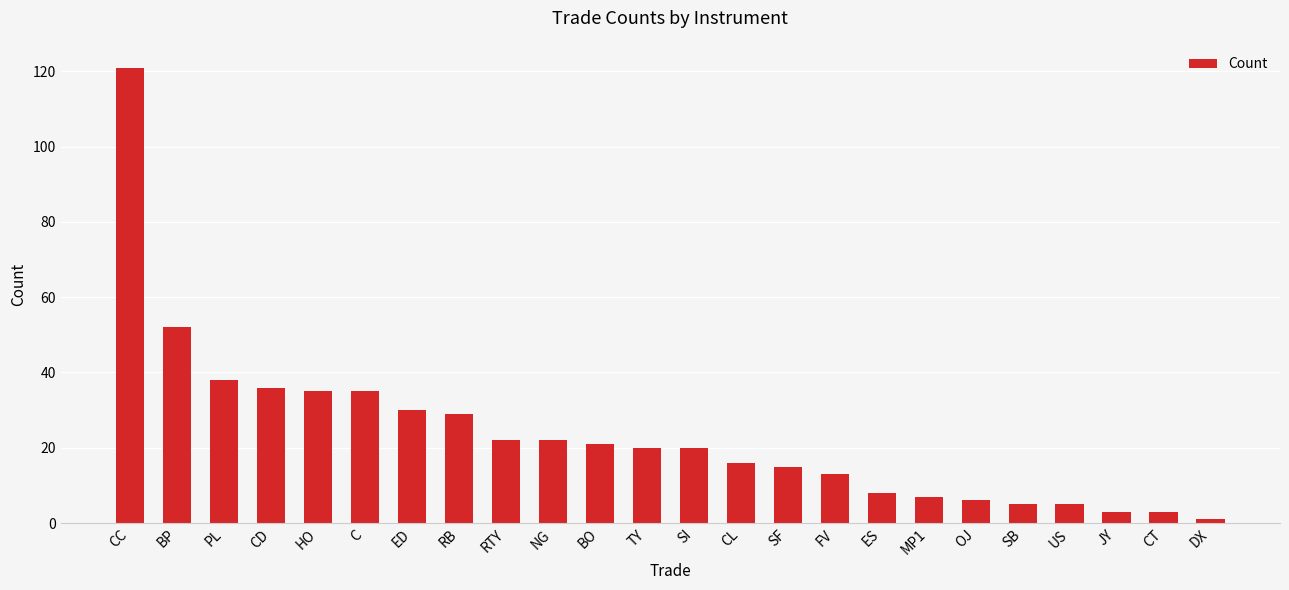

What is the change in value from NG to CL?

-6